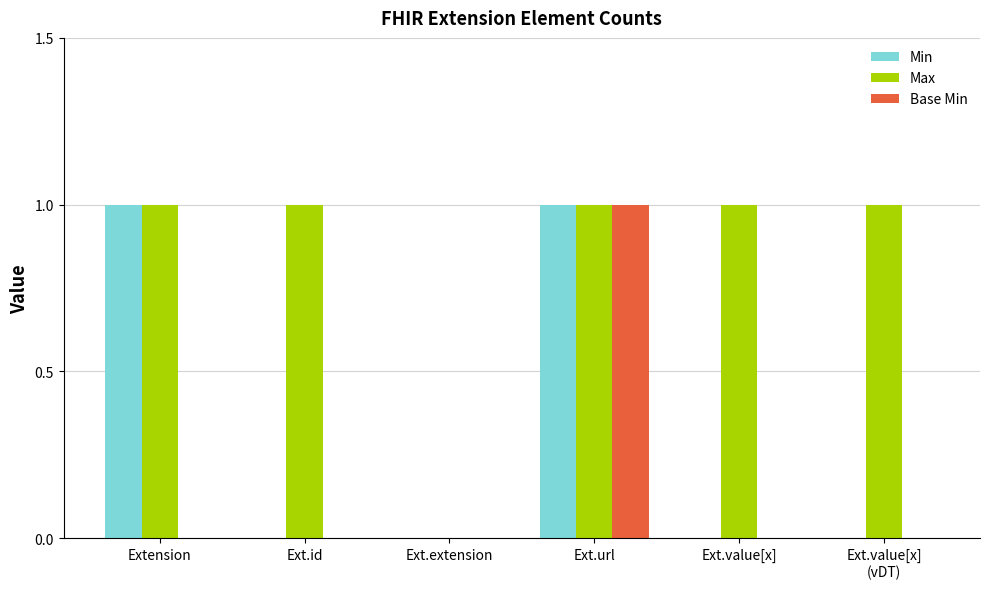

Is the value of Max at Ext.id greater than the value of Base Min at Ext.extension?

Yes